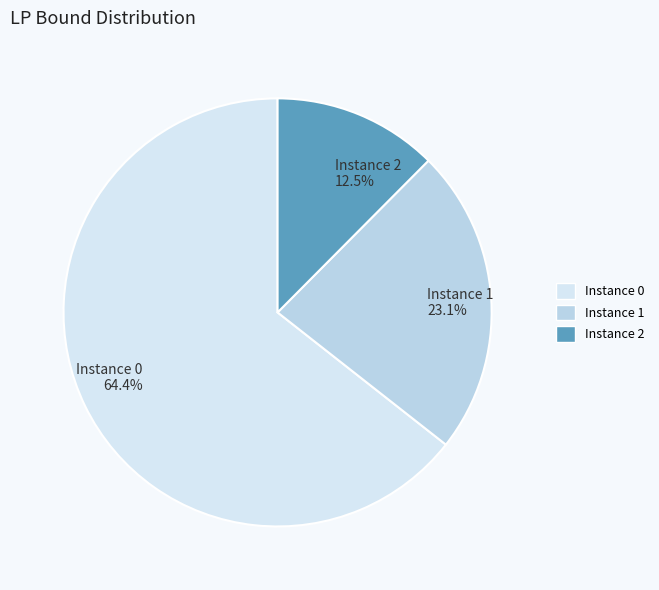

Combined, do Instance 0 64.4% and Instance 1 23.1% account for over 50%?

Yes